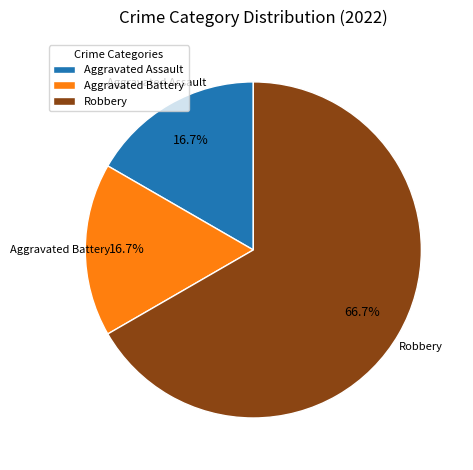

To the nearest percent, what is the average slice percentage?

33%